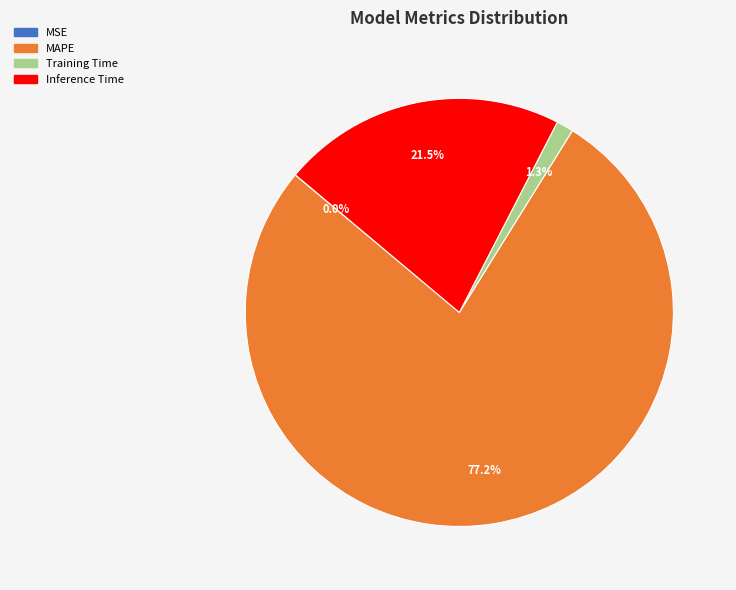

Between MAPE and Training Time, which is larger?

MAPE